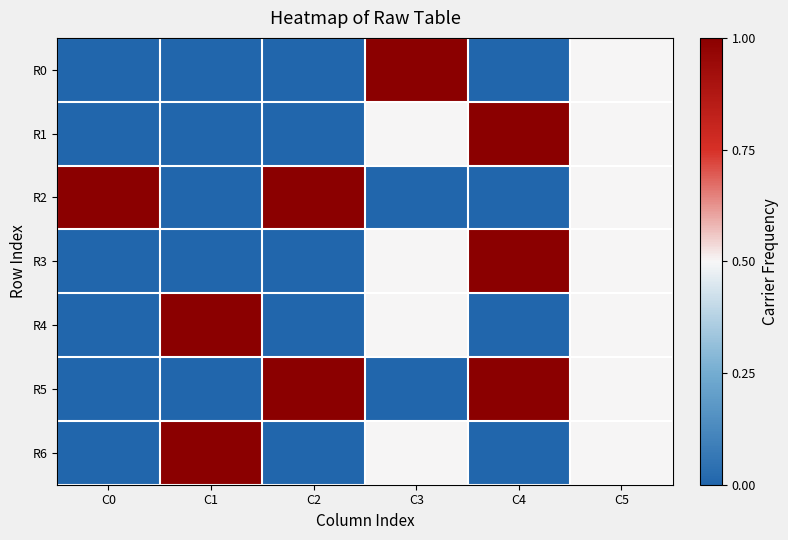

Which series has the largest total across all categories?

R2